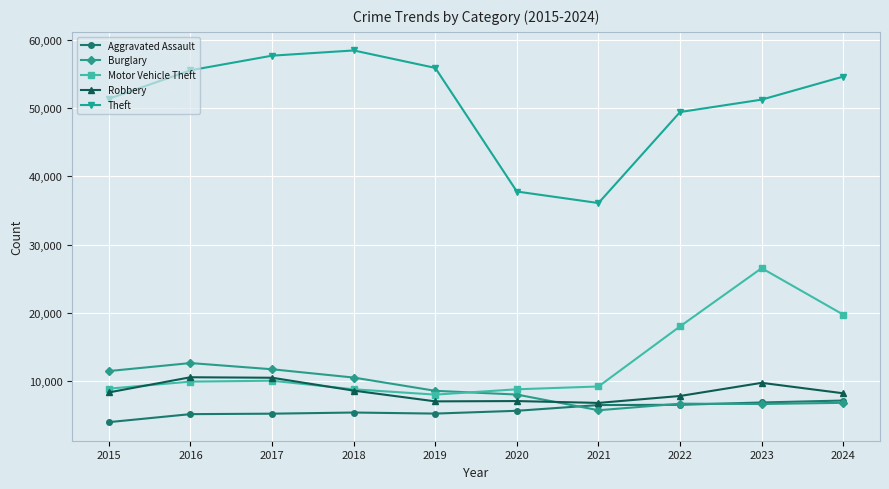

What value does the Motor Vehicle Theft series have at 2017?

10108